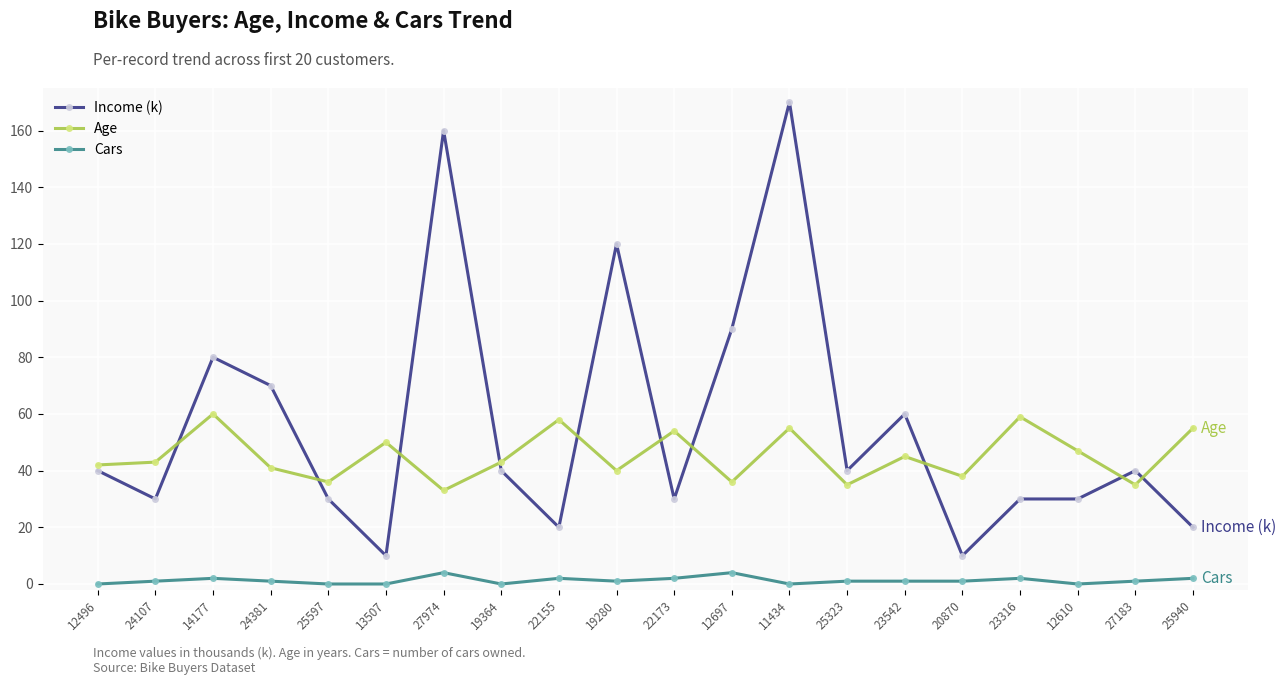

True or false: Cars and Age cross at least once.

False